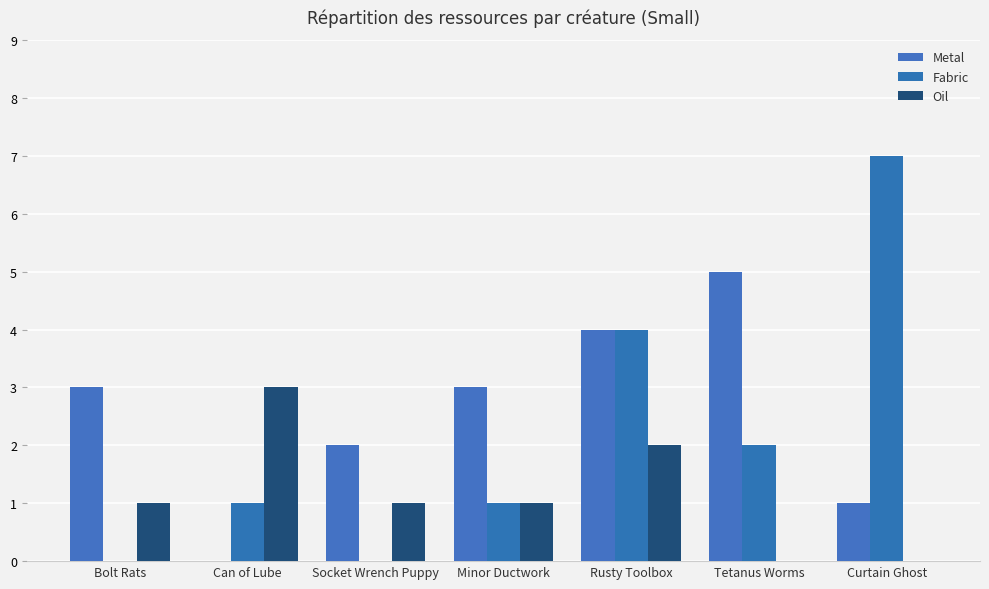

What is the difference between the maximum and second lowest values in the Fabric series?

7